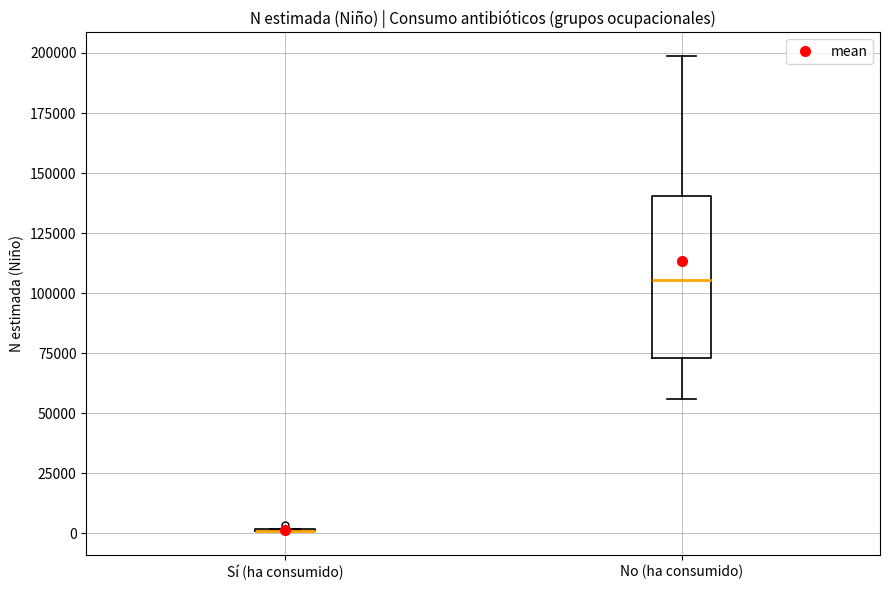

Reading left to right, read every box against the y-axis: the position of its median line, the range the box covers, and the ends of its whiskers. The values are not printed on the chart, so give them approximately, as read against the axis.

Sí (ha consumido): box collapsed to a line at 0, whiskers 0 to 0
No (ha consumido): median 105000, box 75000 to 140000, whiskers 55000 to 200000